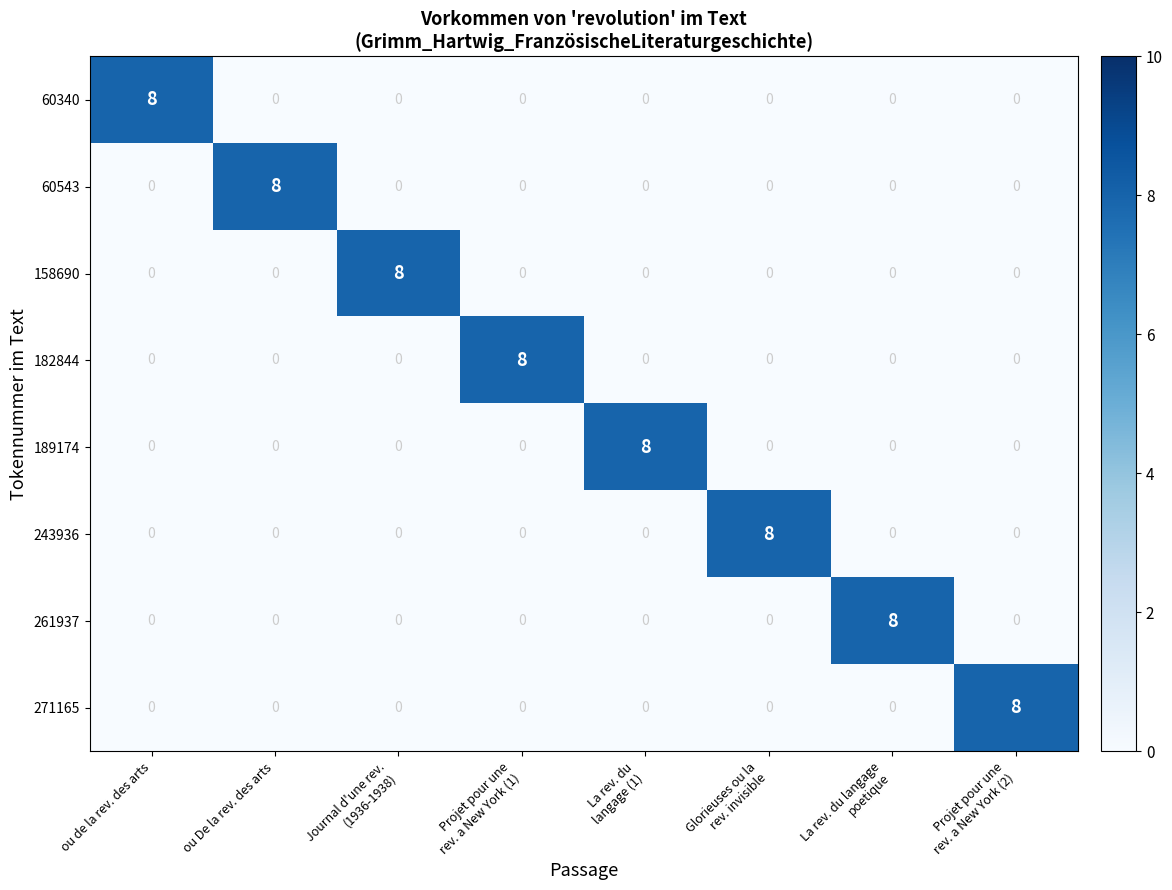

How many data points does each series have?

8